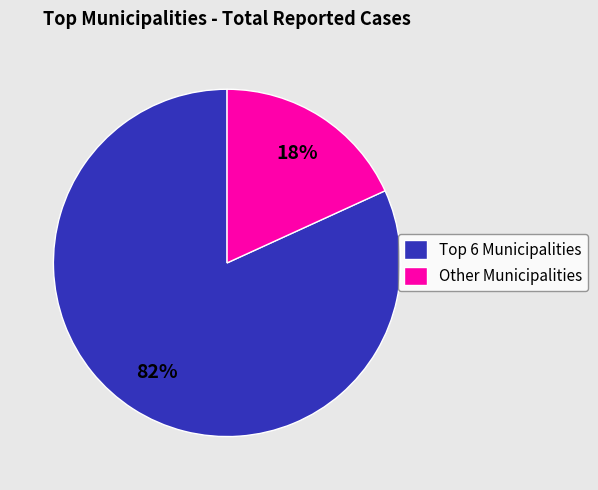

Count the number of slices in the pie.

2